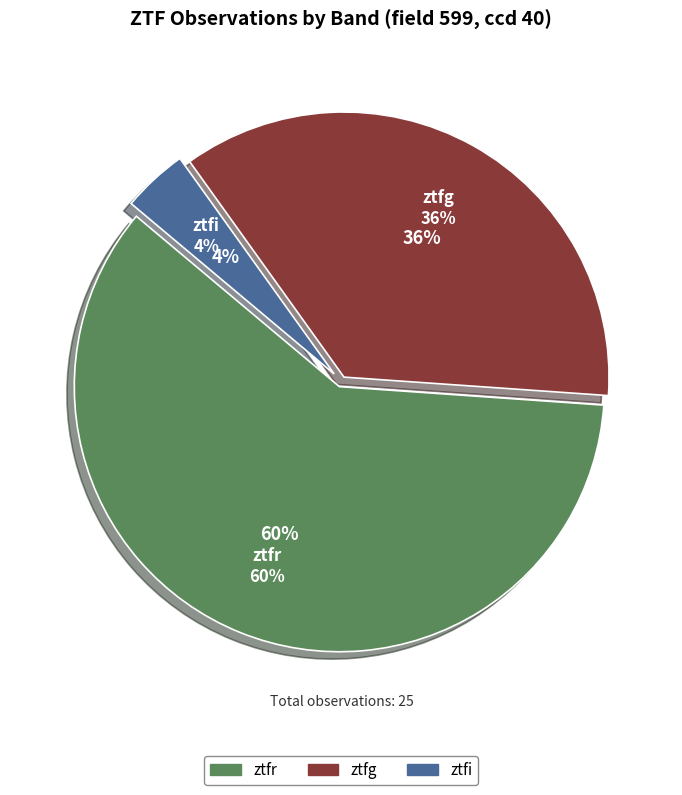

Which slice is the largest?

ztfr